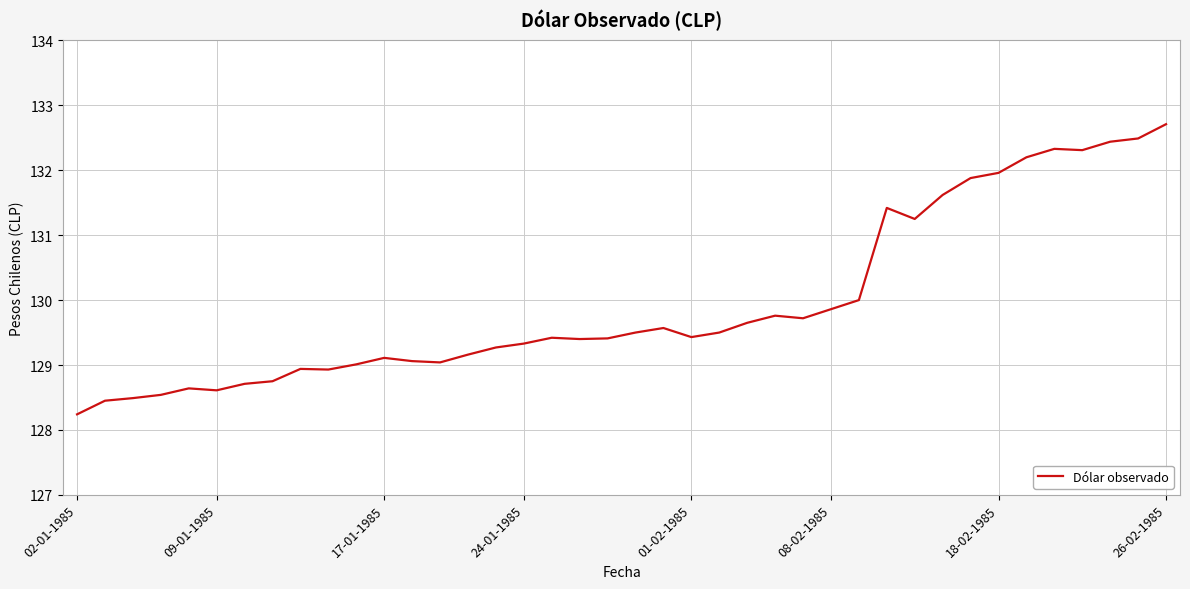

What is the maximum value shown in the chart?

132.7